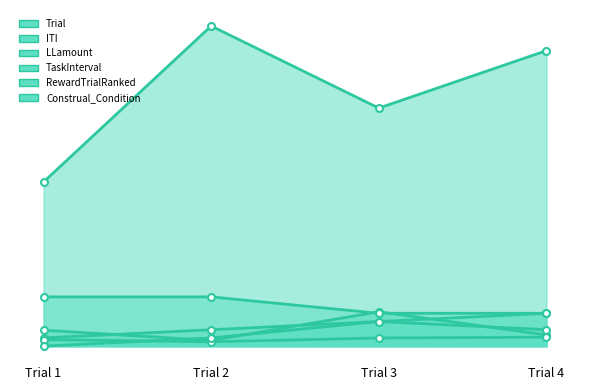

At which category does the chart reach its minimum across all series?

Trial 1